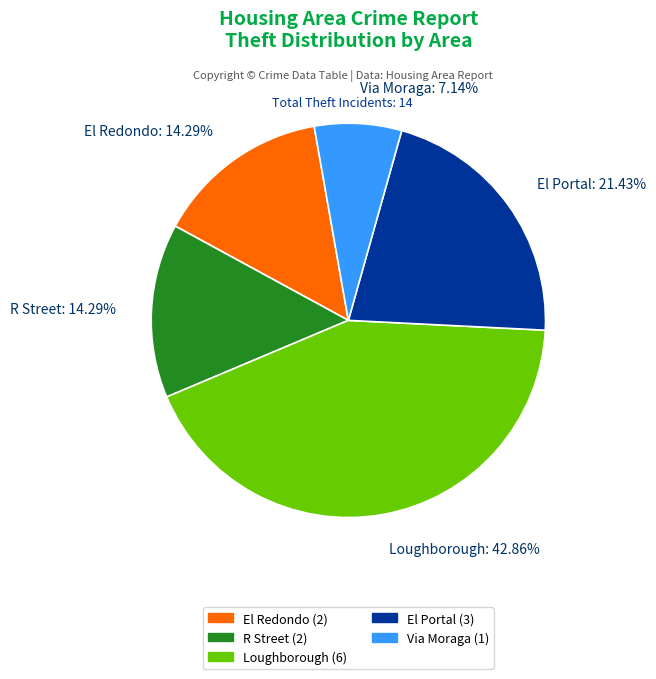

To the nearest percent, what portion does El Redondo represent?

14%